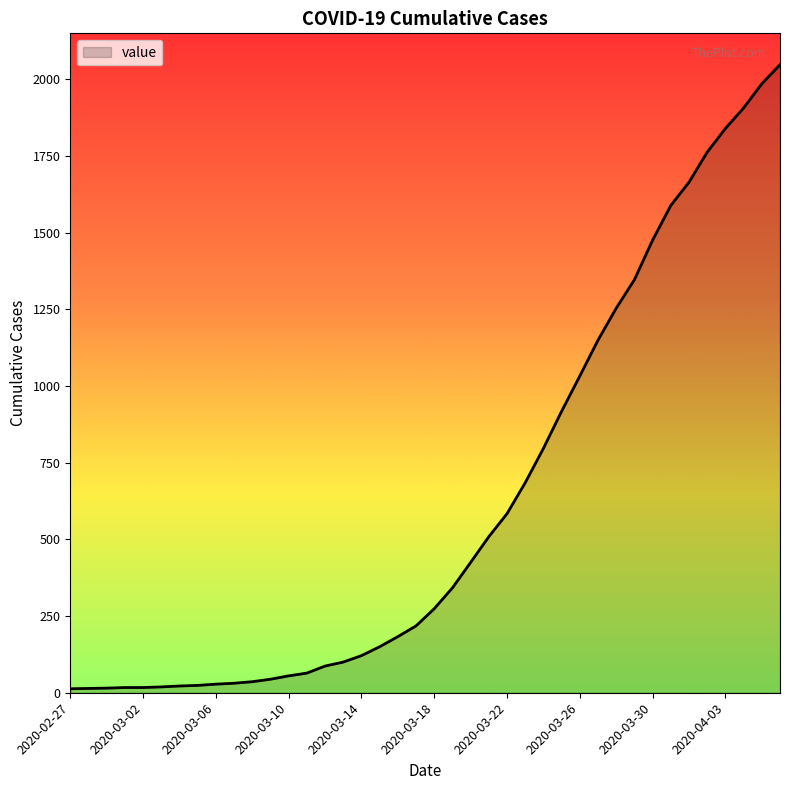

What is the greatest value displayed?

2048